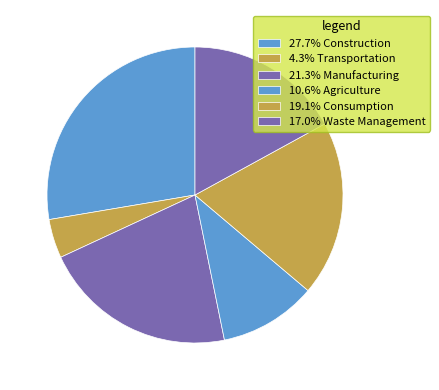

Count the number of slices in the pie.

6